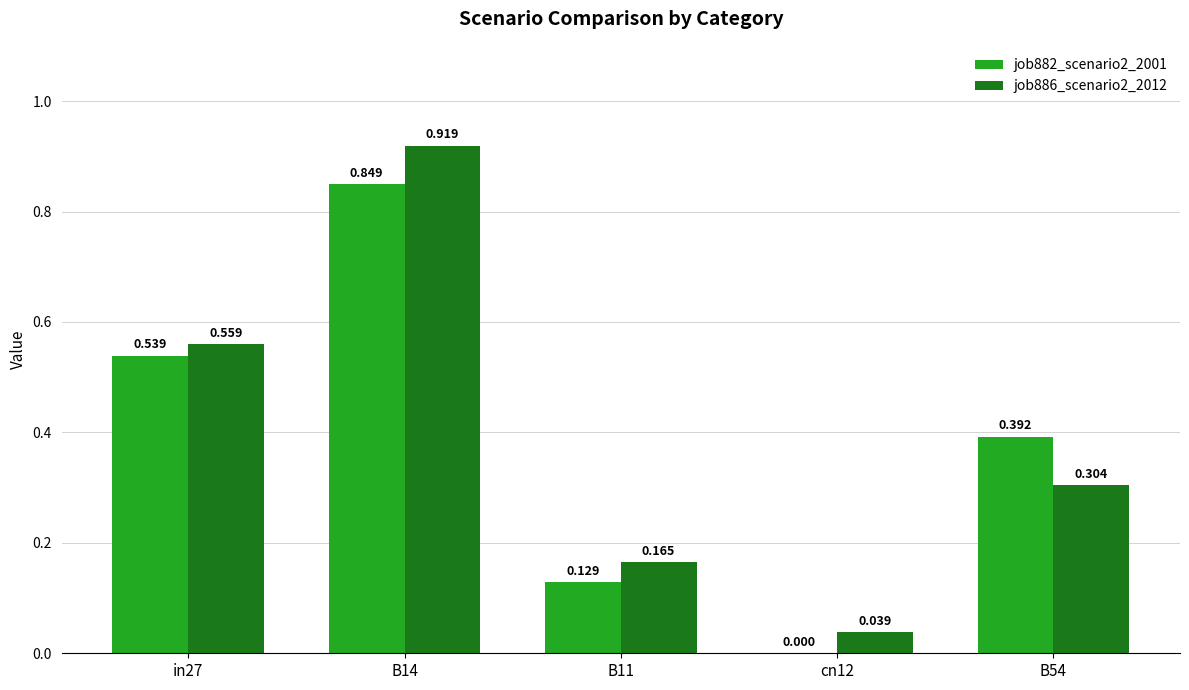

How many groups of bars are there?

5